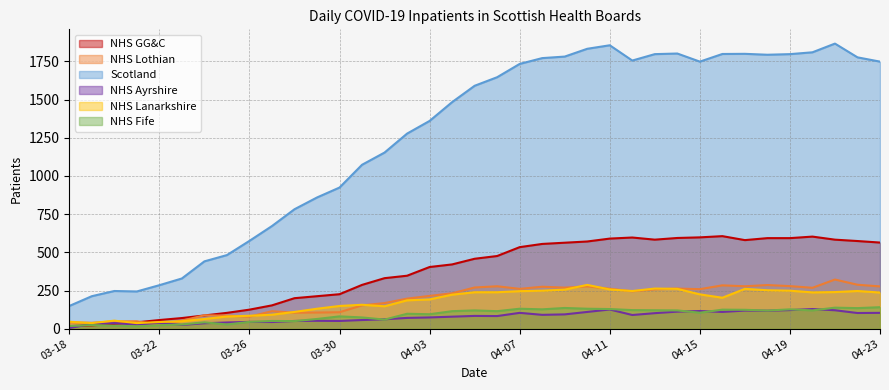

True or false: NHS GG&C has a value of 87 at 2020-03-24.

True